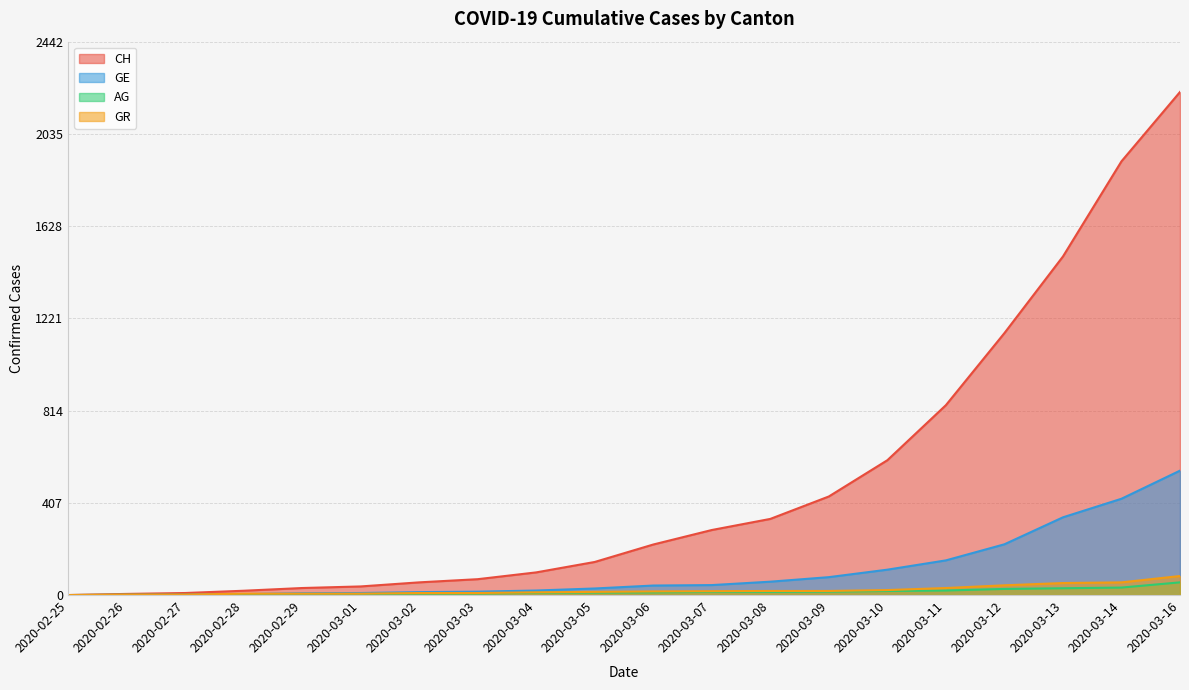

True or false: GR has more than 2 points higher than both neighbors.

False